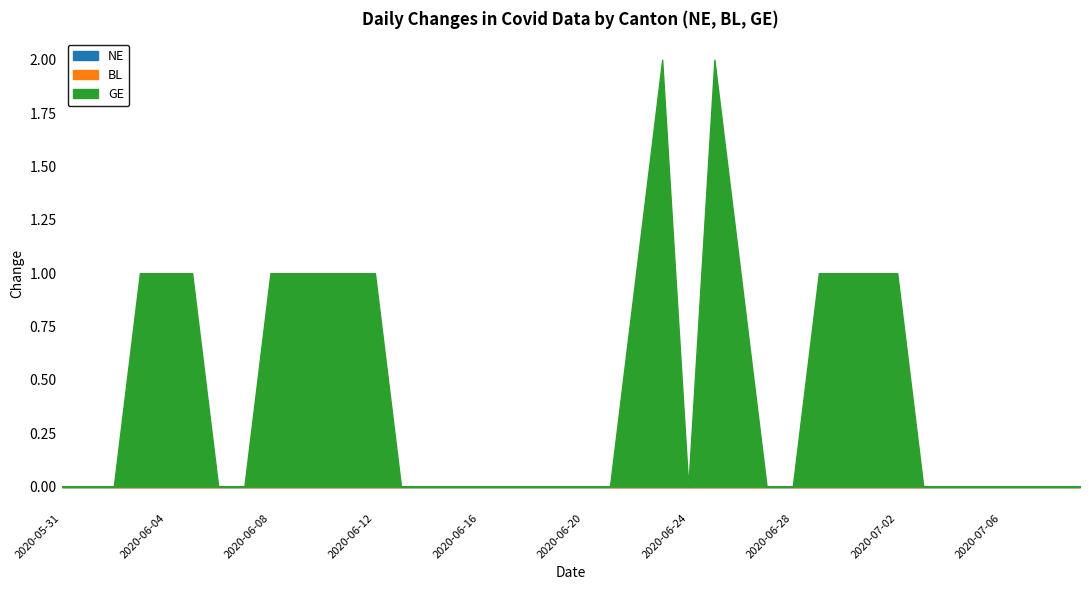

At how many categories does at least one series exceed 1?

2